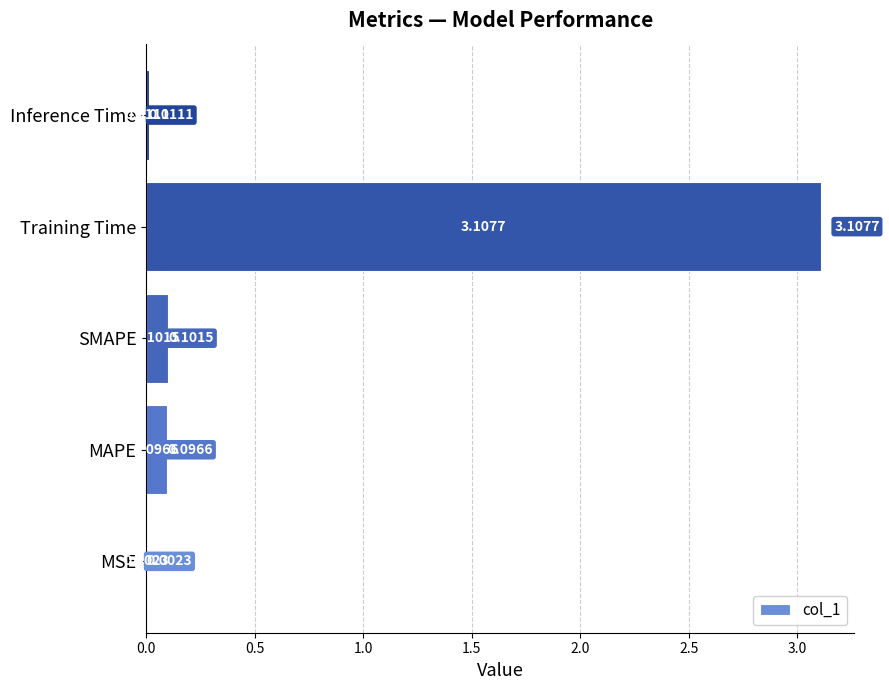

What is the sum of all values?

3.3